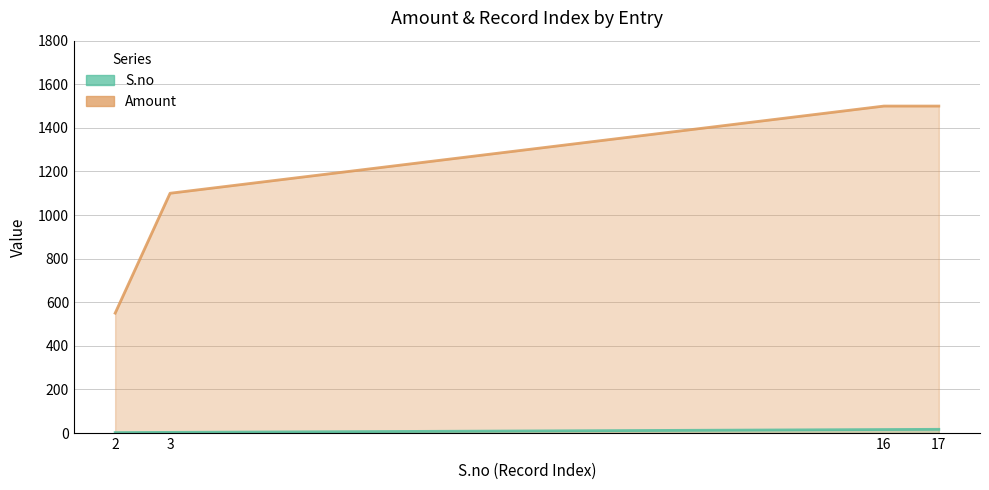

How many lines are shown in the chart?

2